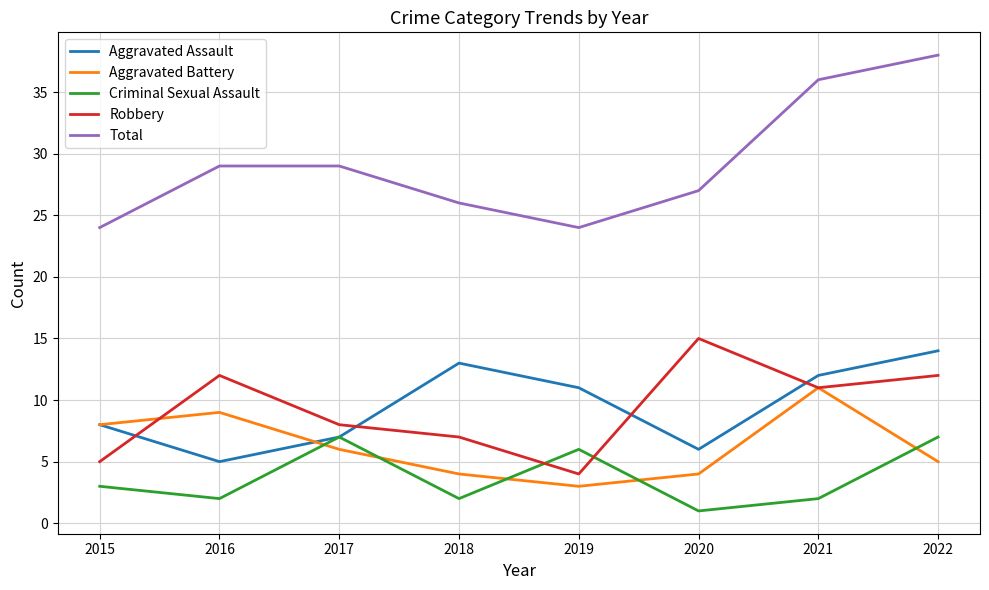

Where is the first local maximum for Criminal Sexual Assault?

2017